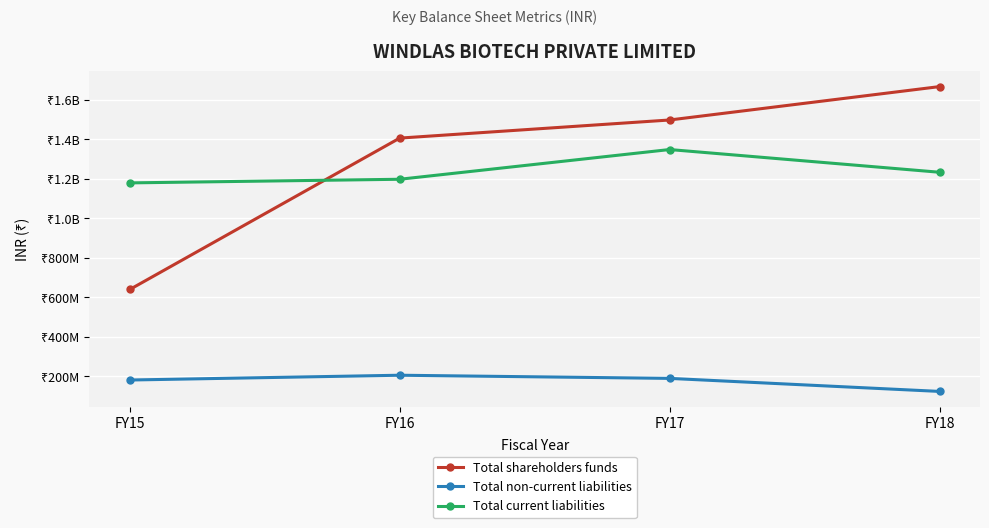

What are all the series names shown in the legend?

Total shareholders funds, Total non-current liabilities, Total current liabilities